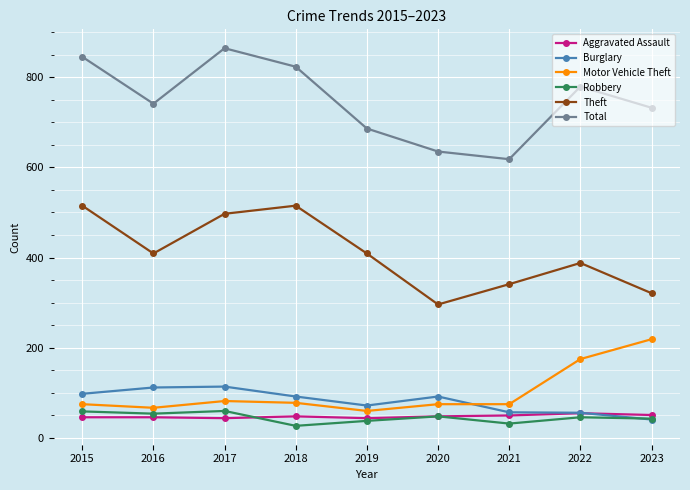

How many interior local peaks does the Theft series have?

2